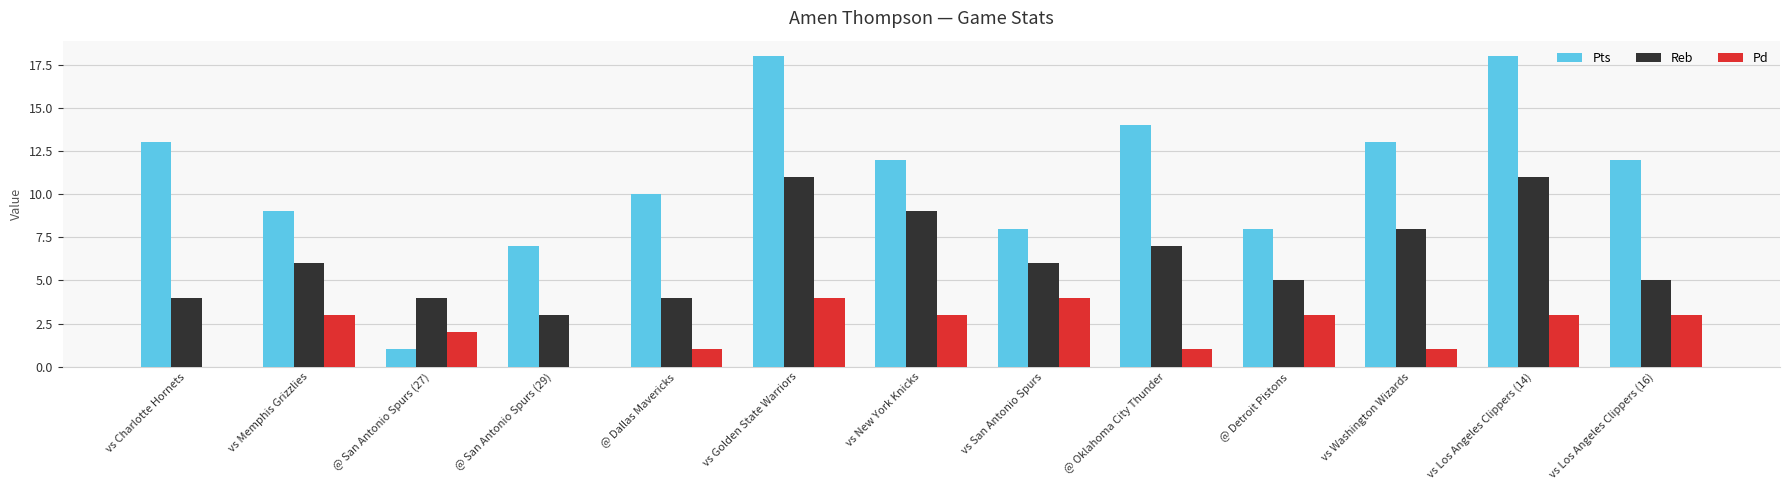

At which label is Pd closest to 2?

@ San Antonio Spurs (27)